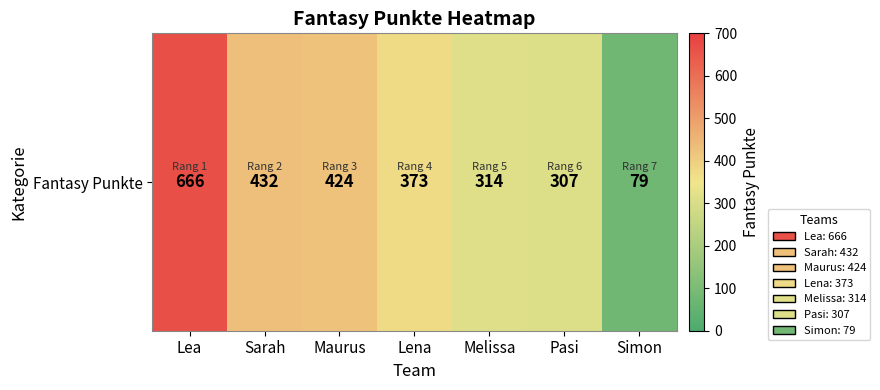

What is the change in value from Sarah to Simon?

-353